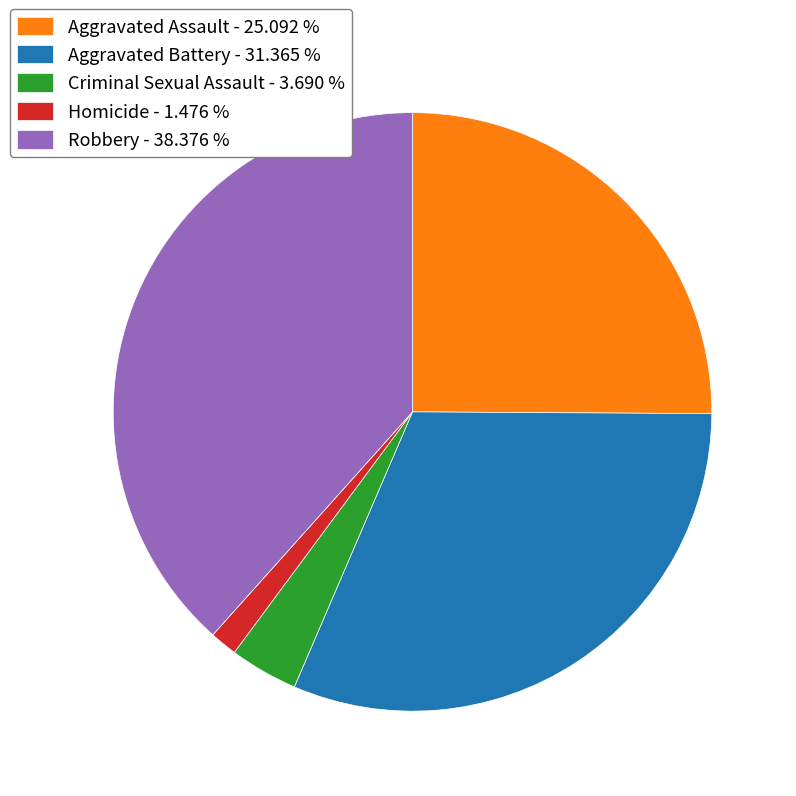

Is the sum of Aggravated Assault - 25.092 % and Homicide - 1.476 % greater than half?

No